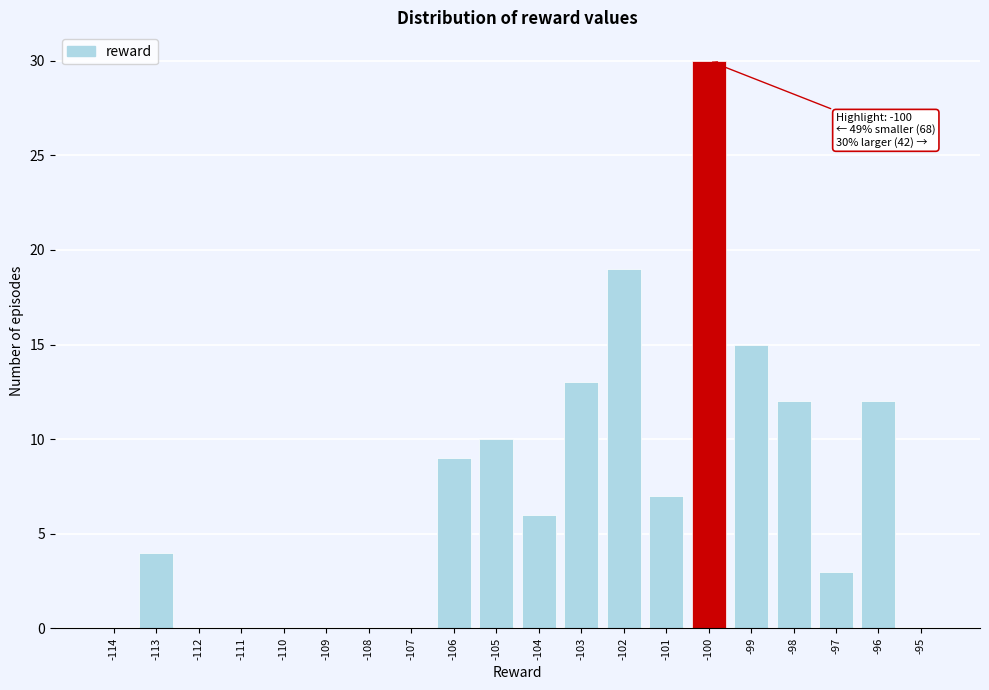

Reading left to right, list all the values displayed in this chart.

-114=0	-113=4	-112=0	-111=0	-110=0	-109=0	-108=0	-107=0	-106=9	-105=10	-104=6	-103=13	-102=19	-101=7	-100=30	-99=15	-98=12	-97=3	-96=12	-95=0